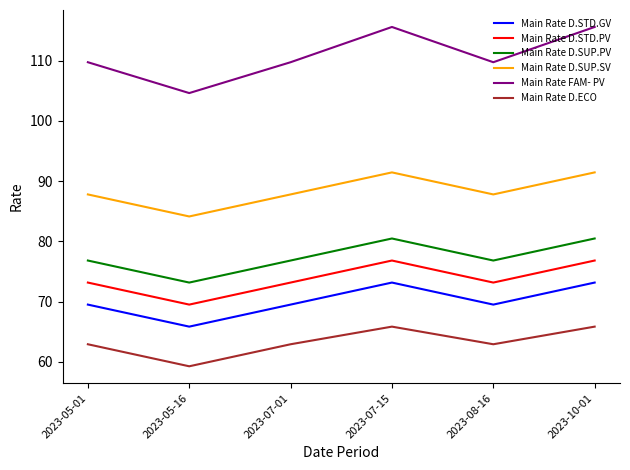

Read the Main Rate D.STD.PV value at 2023-05-16.

69.5